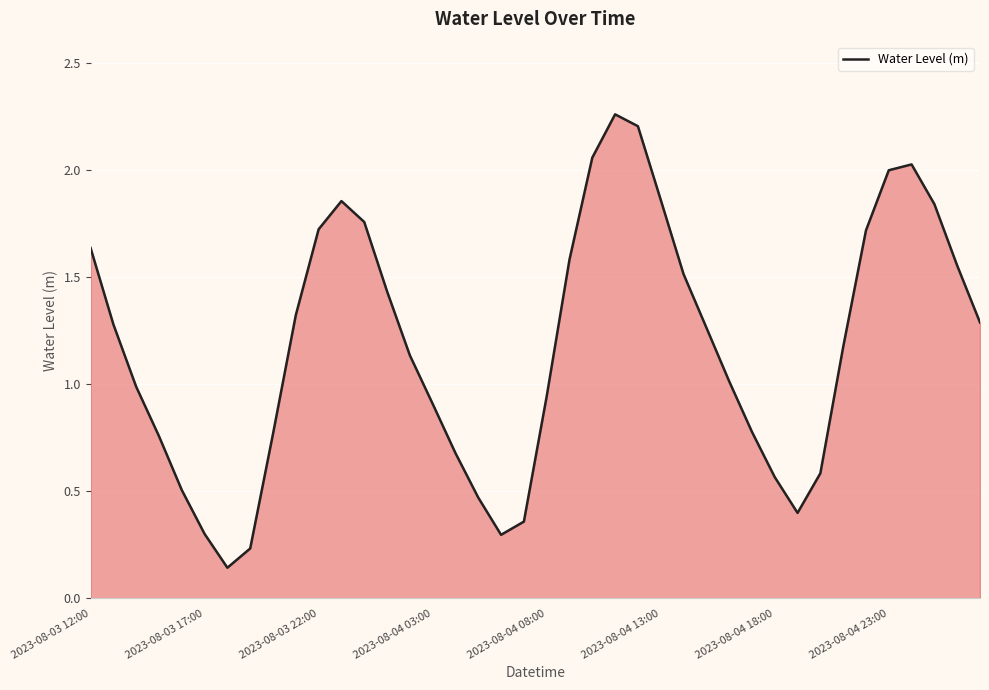

The value at 2023-08-04 13:00 is 3.1. True or false?

False